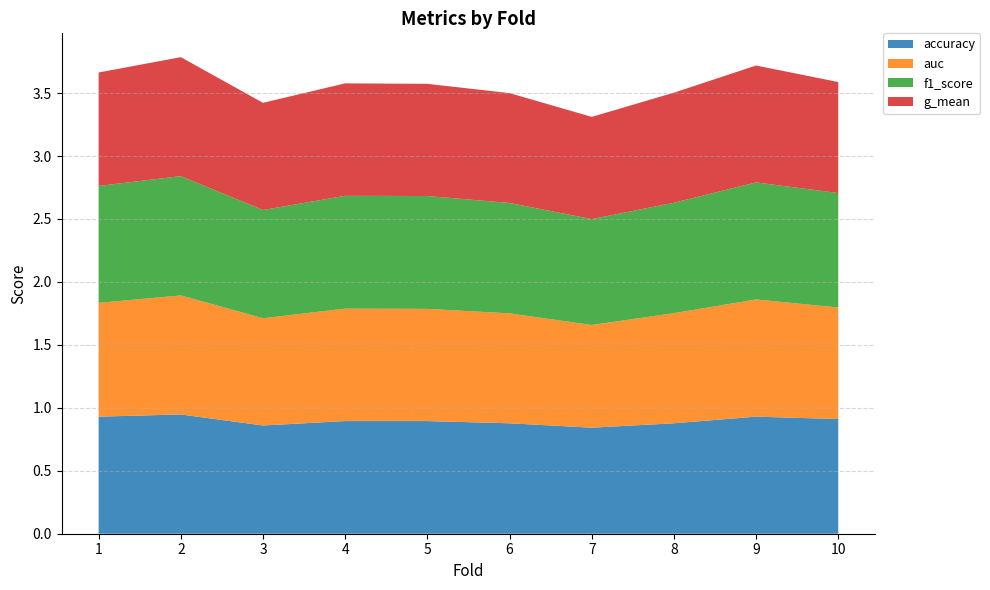

Reading right to left, what are all the values shown in this chart?

accuracy: 10=0.9	9=0.9	8=0.9	7=0.8	6=0.9	5=0.9	4=0.9	3=0.9	2=0.9	1=0.9
auc: 10=0.9	9=0.9	8=0.9	7=0.8	6=0.9	5=0.9	4=0.9	3=0.9	2=0.9	1=0.9
f1_score: 10=0.9	9=0.9	8=0.9	7=0.8	6=0.9	5=0.9	4=0.9	3=0.9	2=0.9	1=0.9
g_mean: 10=0.9	9=0.9	8=0.9	7=0.8	6=0.9	5=0.9	4=0.9	3=0.9	2=0.9	1=0.9